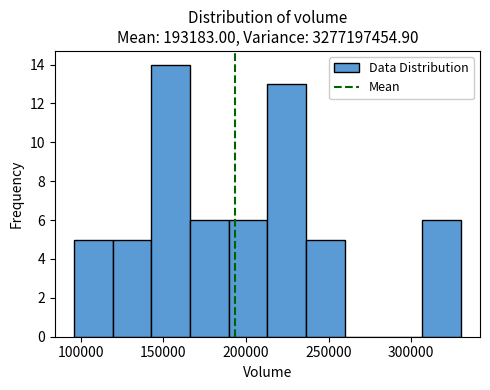

What is the height of the bar covering 165000 to 190000 on the x-axis? Neither the bar edges nor the heights are printed on the chart, so give them approximately, as read against the axes.

6